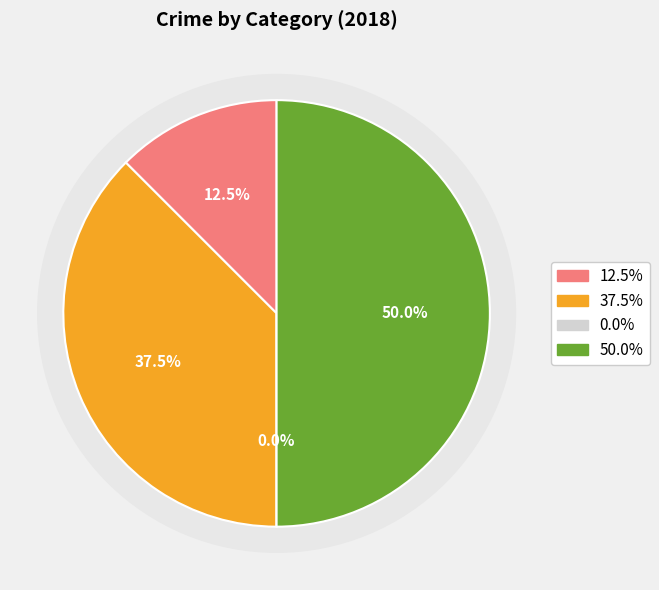

How many slices are in this pie chart?

4